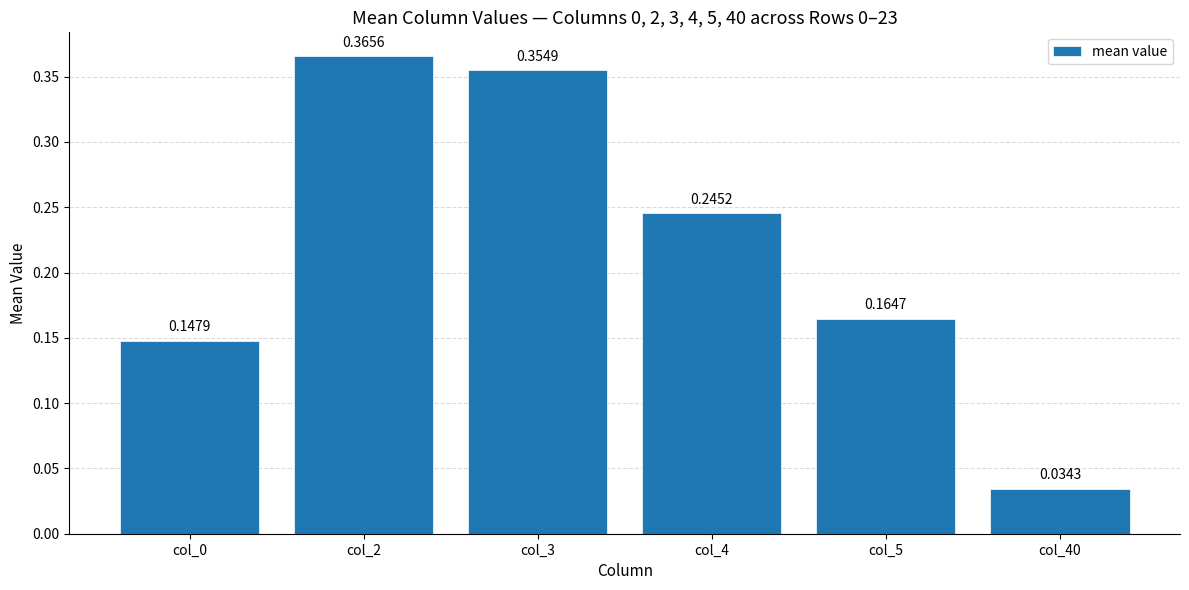

Is it true that the value at col_5 is 0.3?

False